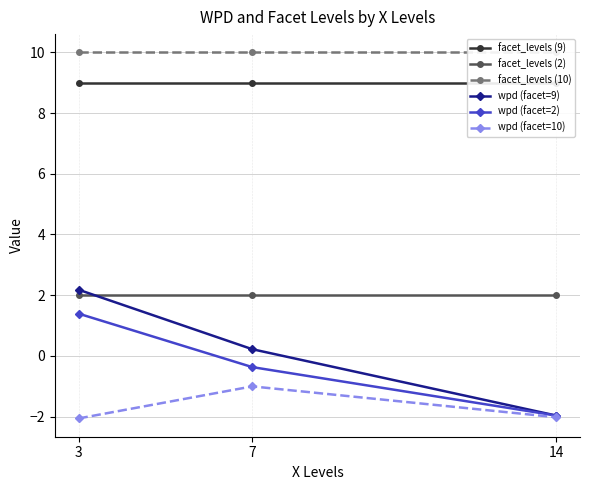

Which has a higher value, 14 or 3?

14